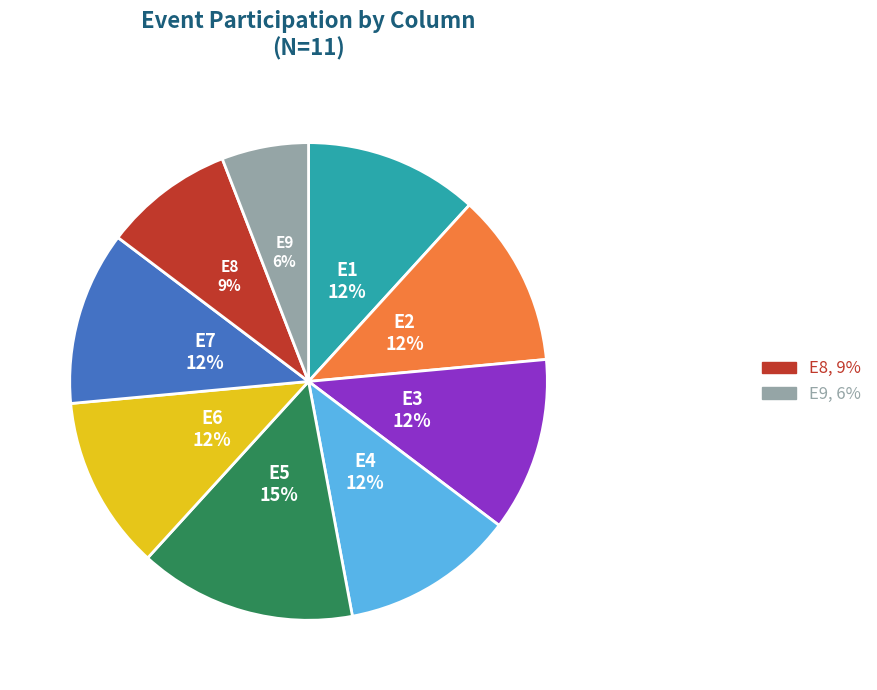

To the nearest percent, what is the average slice percentage?

11%